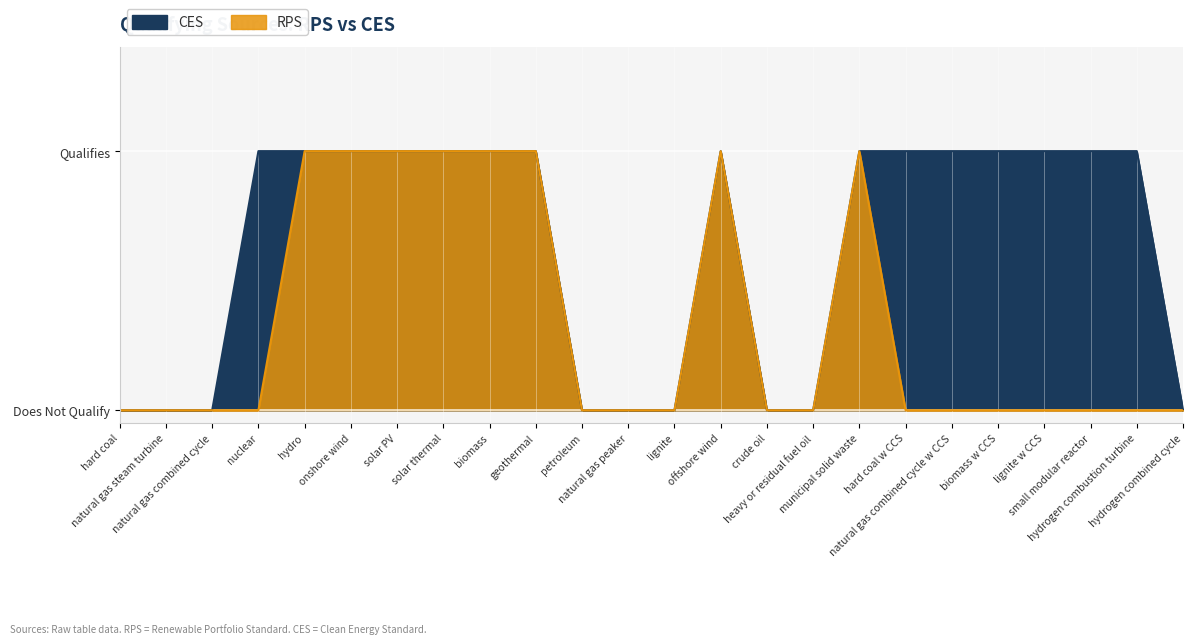

Where is CES nearest to the value 0?

hard coal